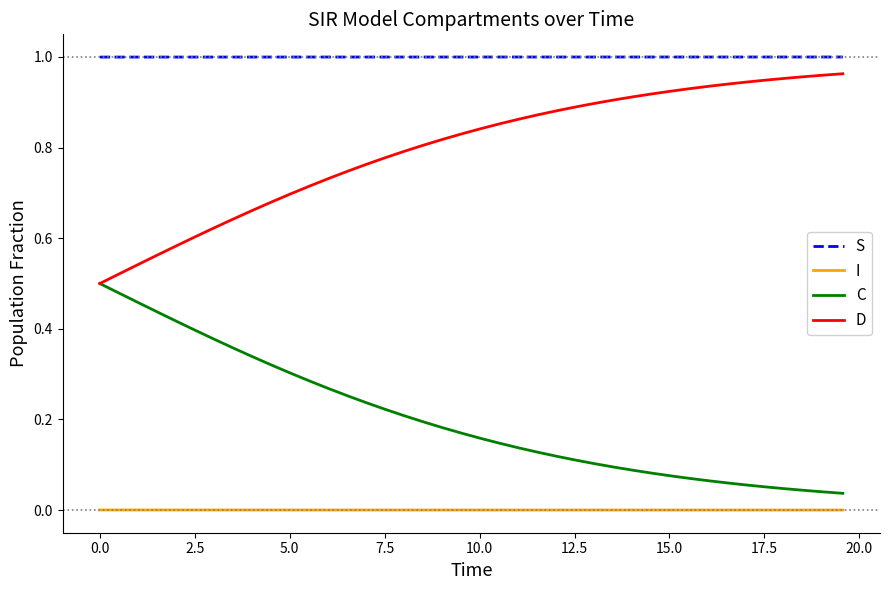

True or false: I and S cross at least once.

False